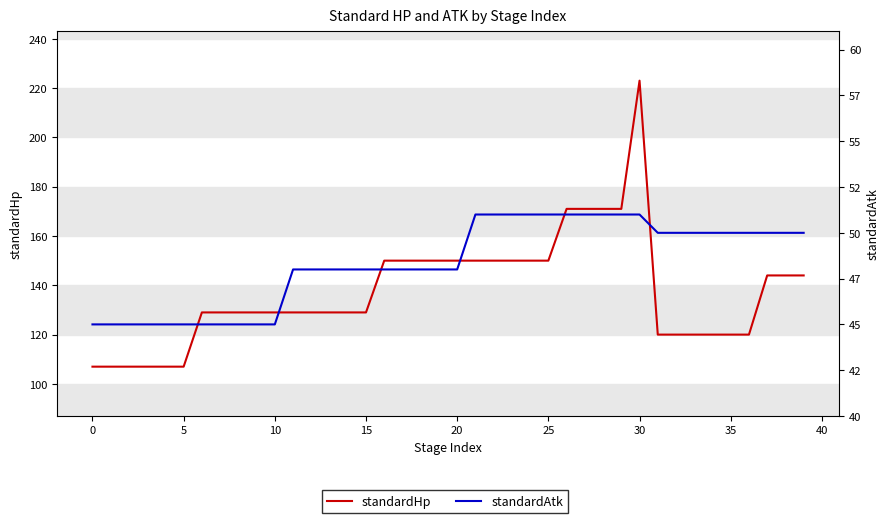

Read the standardAtk value at 24.

51